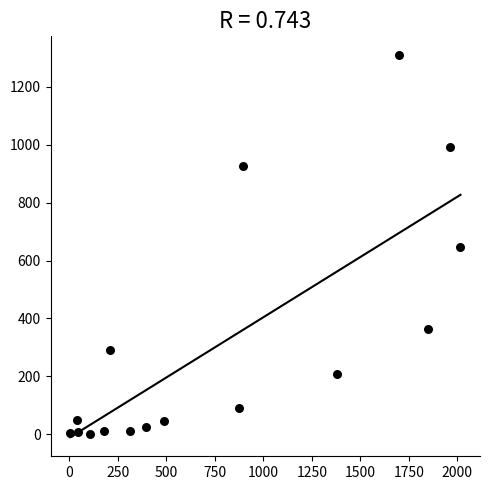

What is the range of Y values (max minus min)?

1309